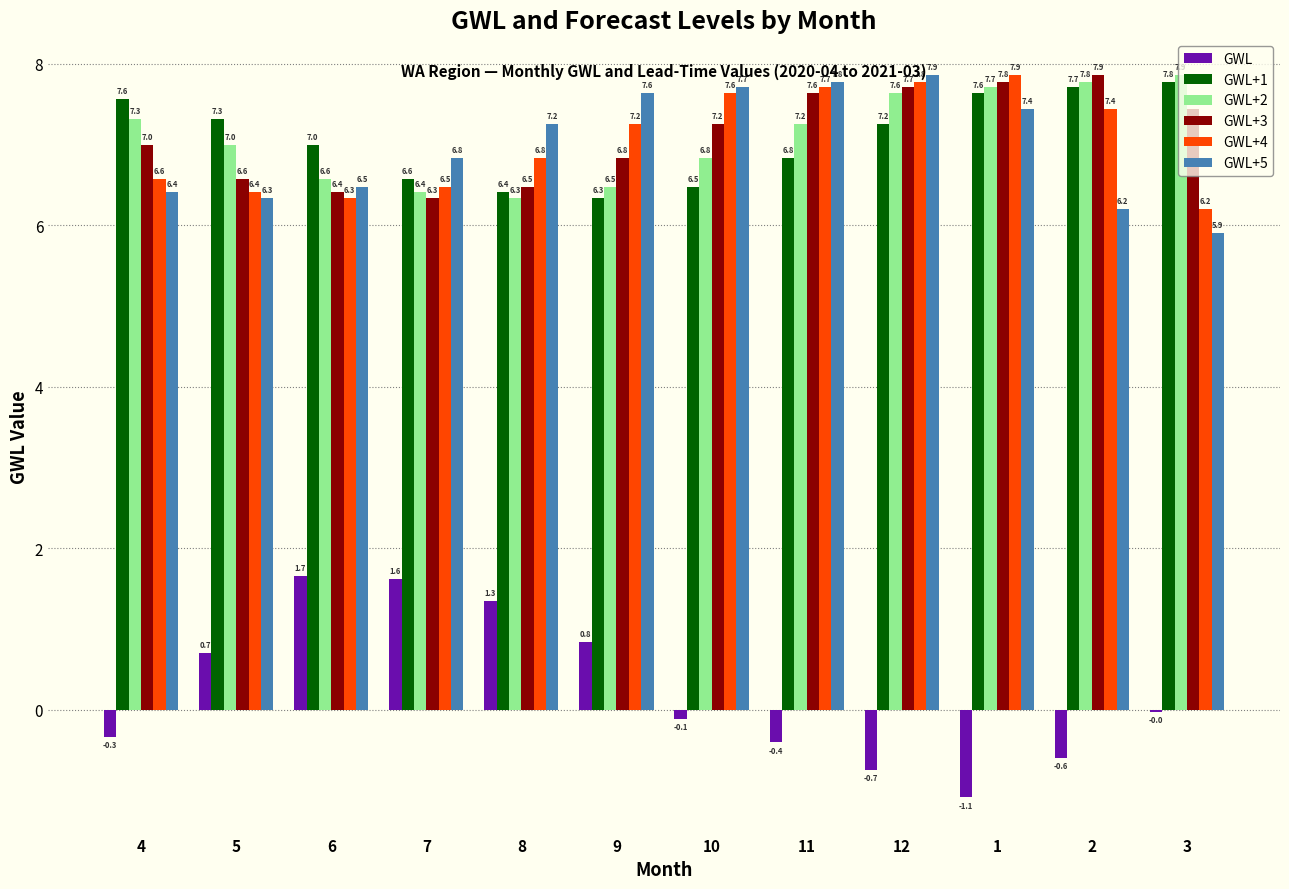

At how many categories does at least one series exceed 6?

12